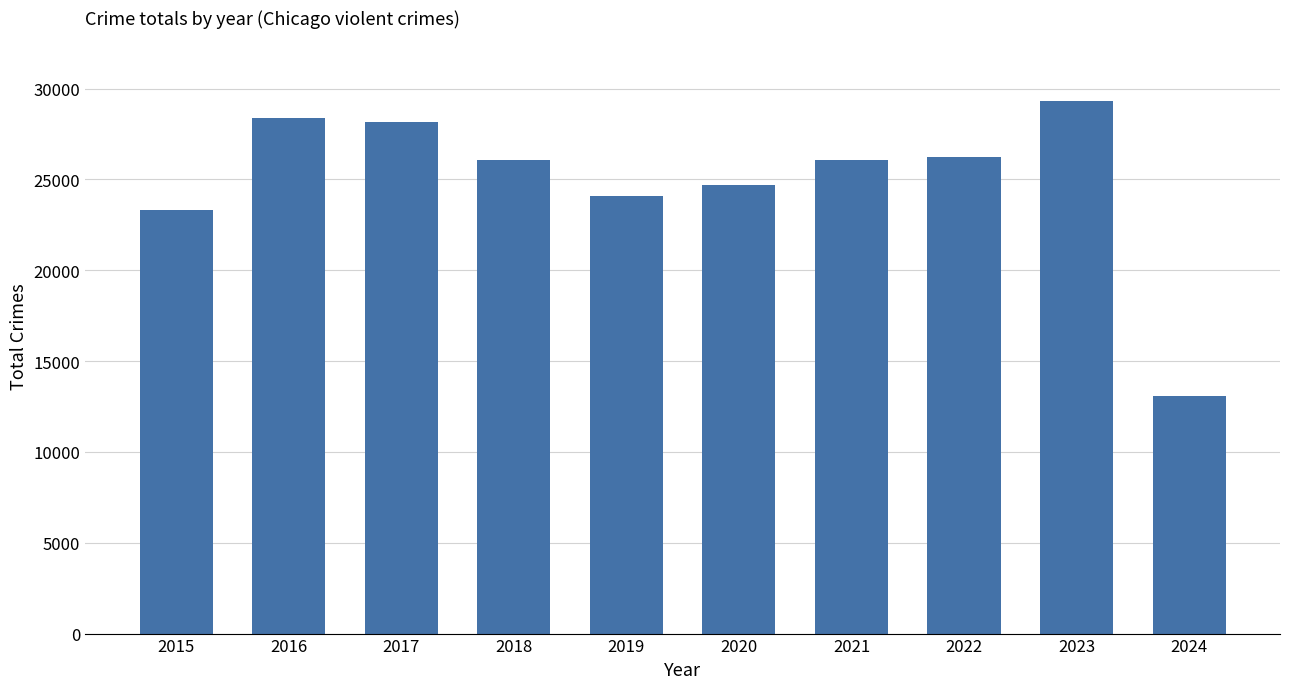

The value at 2017 is 48398. True or false?

False